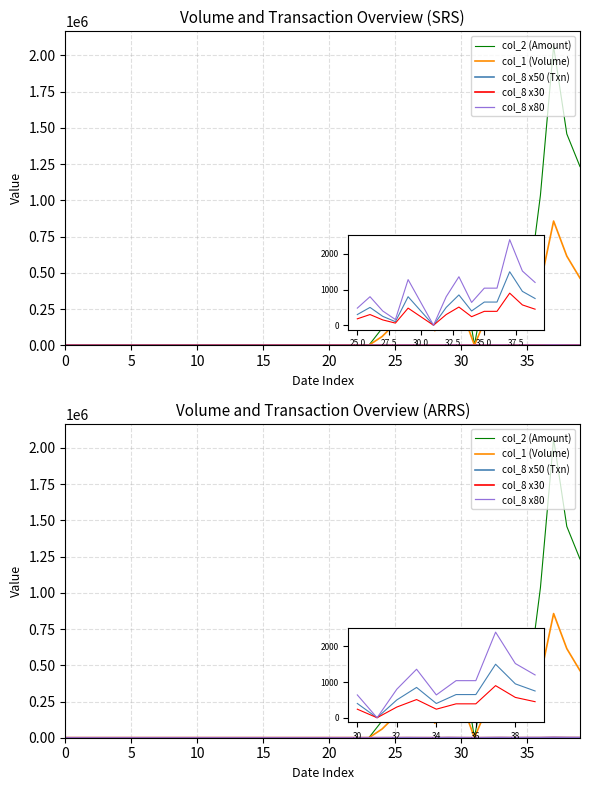

At which category is the sum across all series the highest?

37